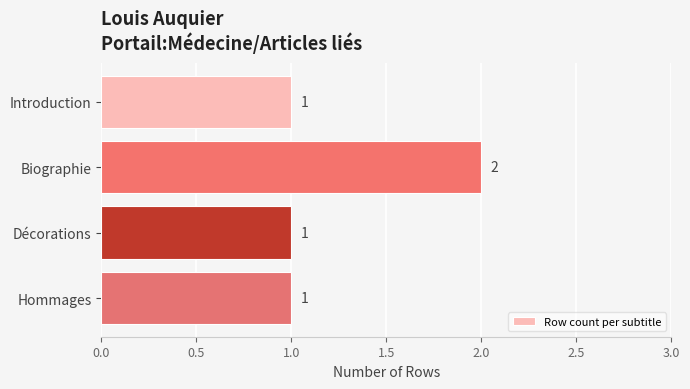

Are the bars grouped side by side (vs. stacked)?

No